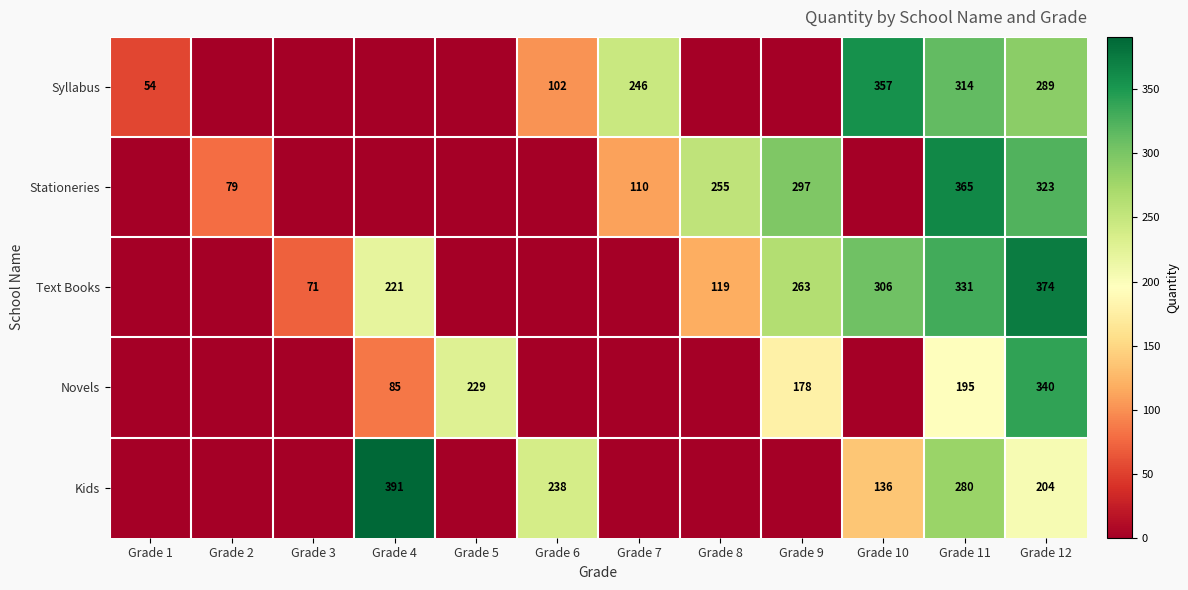

Is it true that Text Books equals 62 at Grade 8?

False